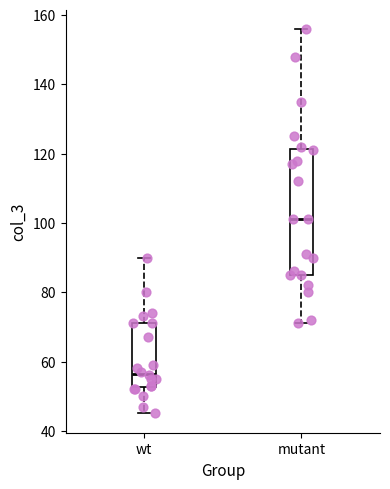

Reading left to right, read every box against the y-axis: the position of its median line, the range the box covers, and the ends of its whiskers. The values are not printed on the chart, so give them approximately, as read against the axis.

wt: median 56, box 52 to 72, whiskers 46 to 90
mutant: median 102, box 86 to 122, whiskers 72 to 156